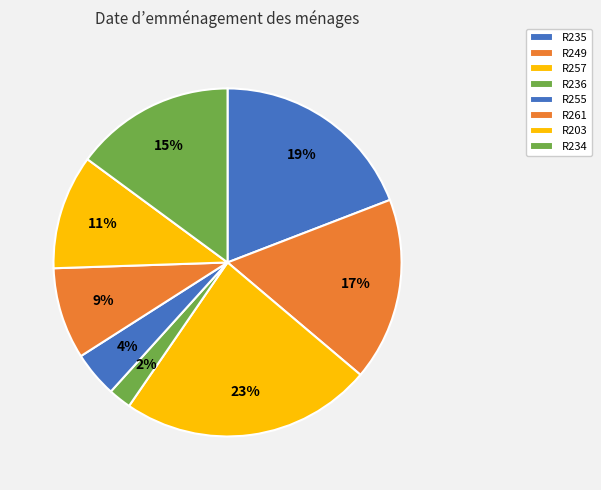

Combined, do R203 and R261 account for over 50%?

No